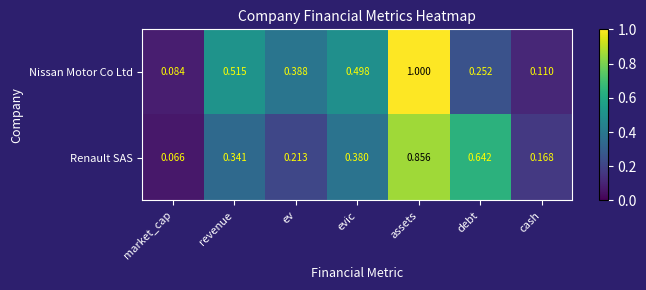

Between evic and assets, which series saw the biggest shift?

Nissan Motor Co Ltd